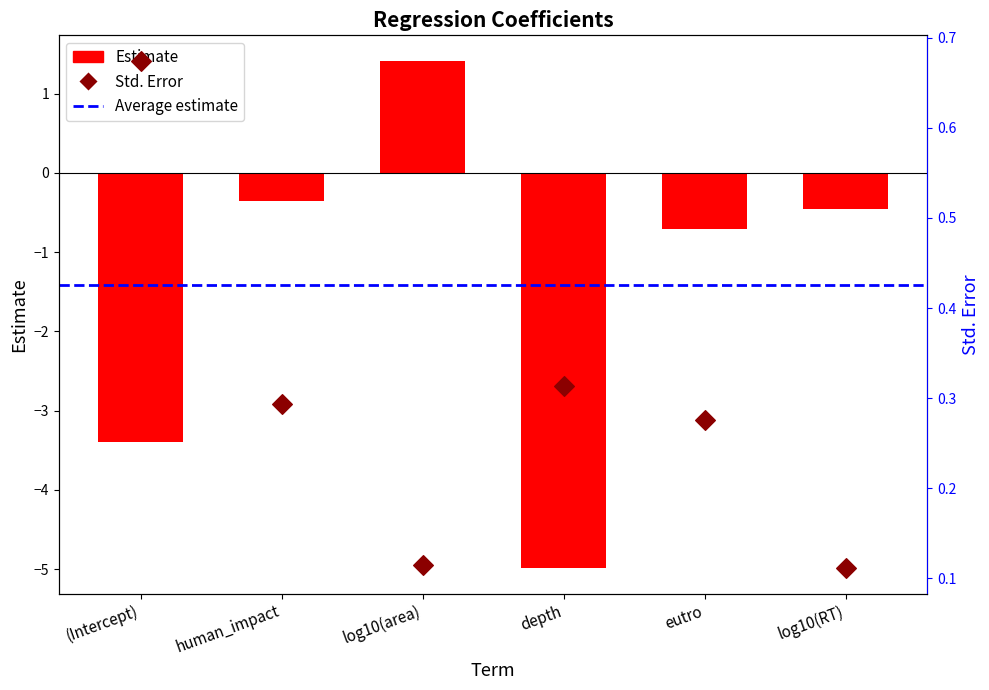

Which series has the largest total across all categories?

std.error